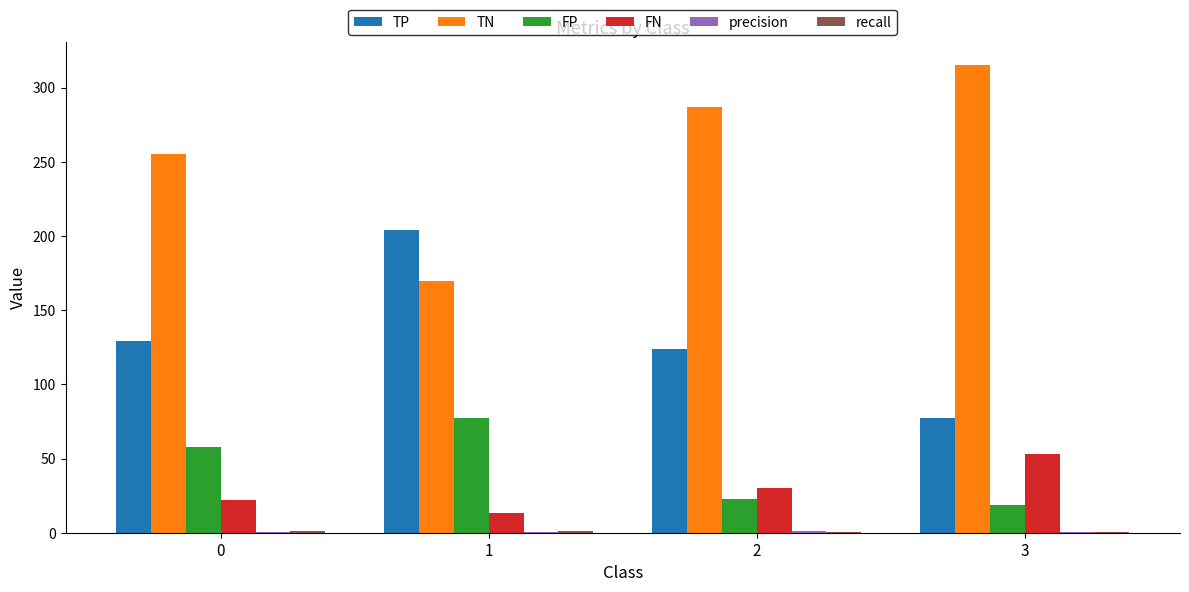

How many distinct data groups are displayed?

6